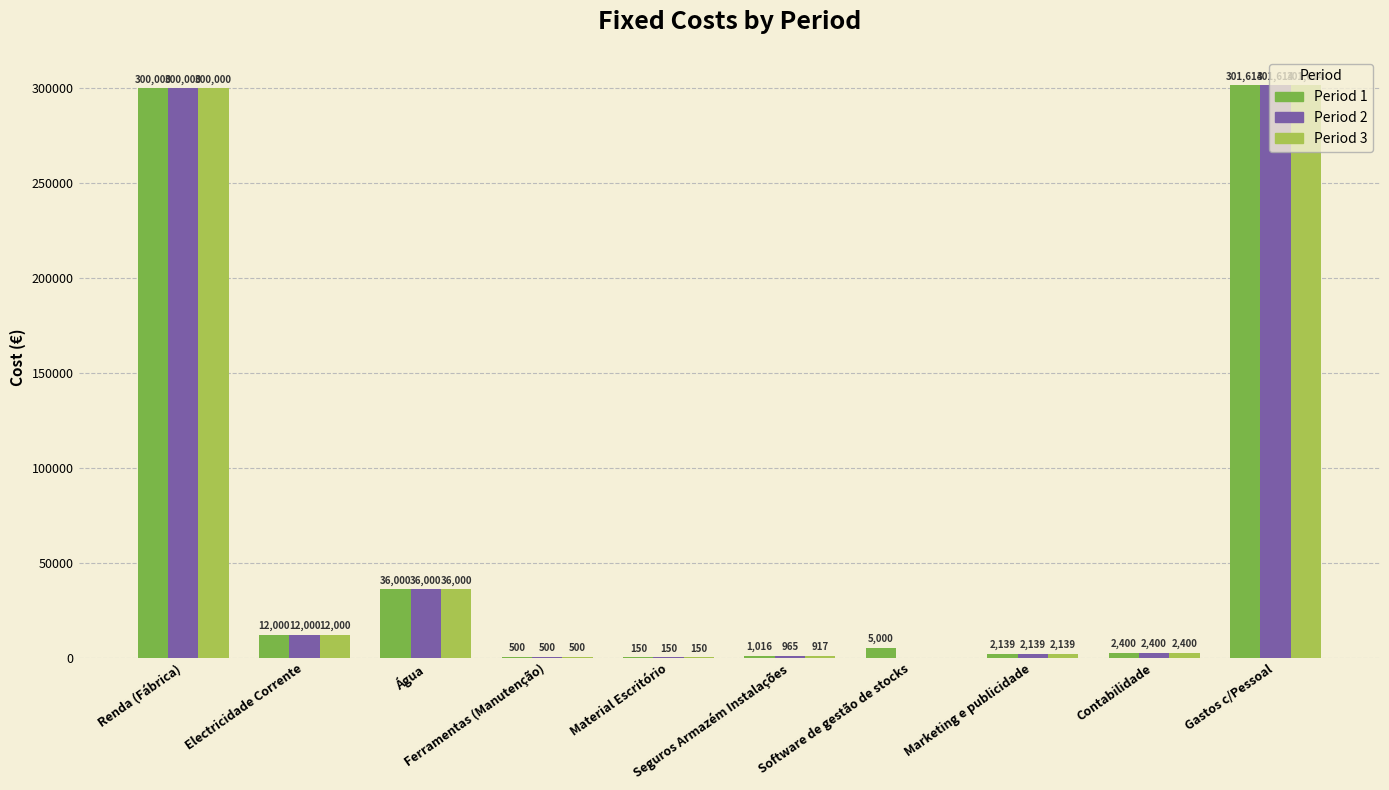

Which series has the largest total across all categories?

Period 1